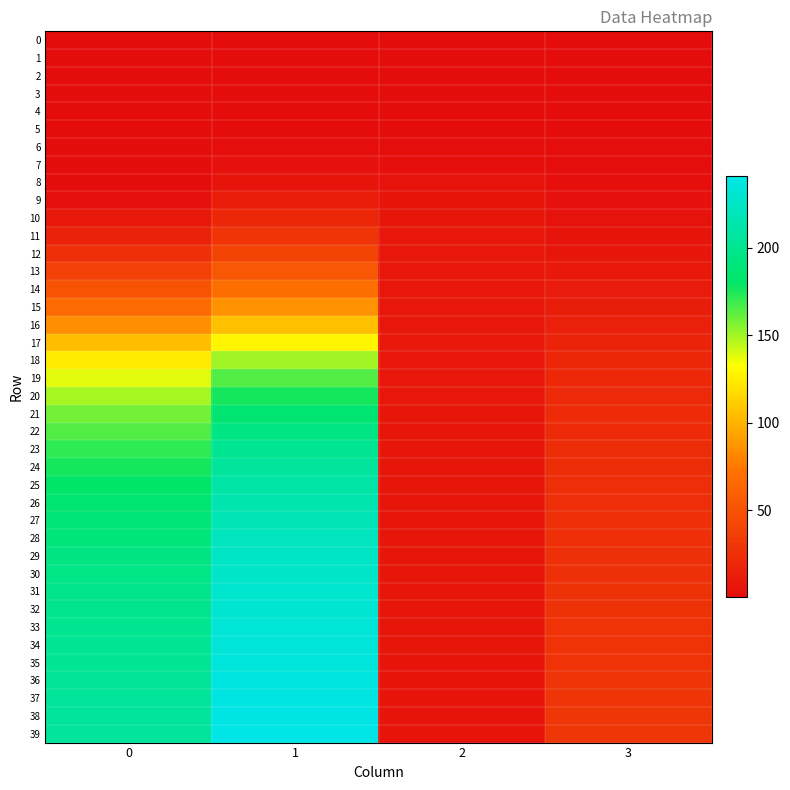

Rank the series at 2 from highest to lowest value.

17, 16, 15, 14, 13, 12, 18, 11, 19, 20, 21, 22, 23, 24, 25, 26, 10, 27, 28, 29, 30, 31, 32, 33, 34, 35, 36, 37, 38, 39, 9, 8, 7, 6, 5, 4, 3, 2, 1, 0